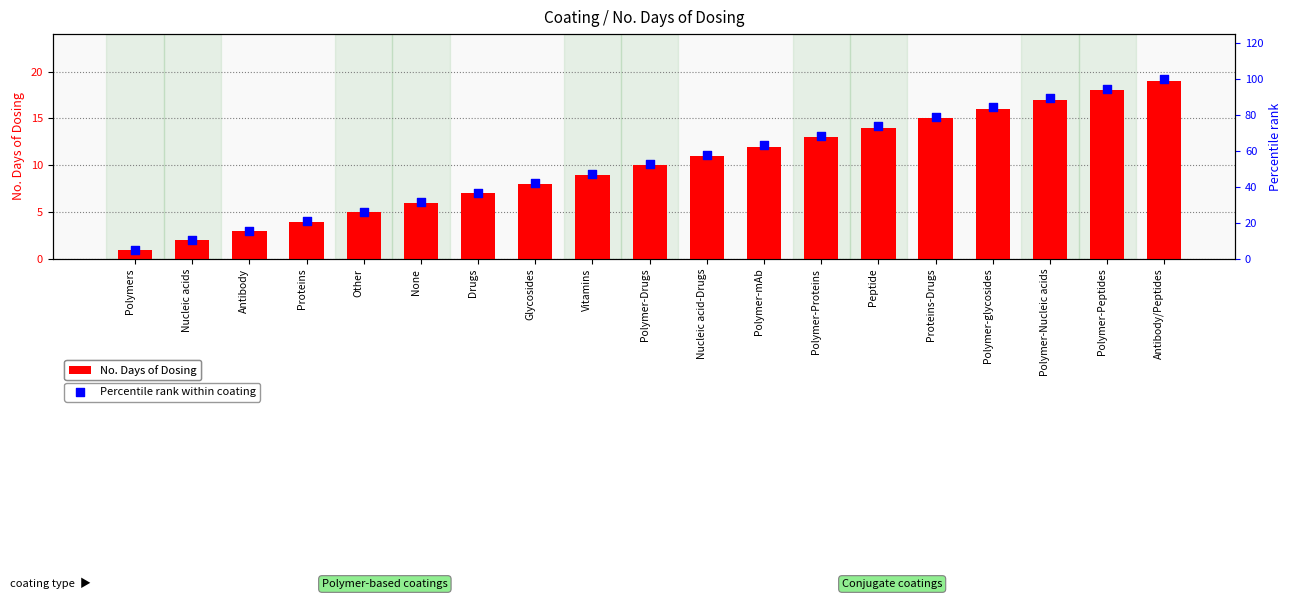

Which series has the widest spread of Y values?

Percentile rank within coating